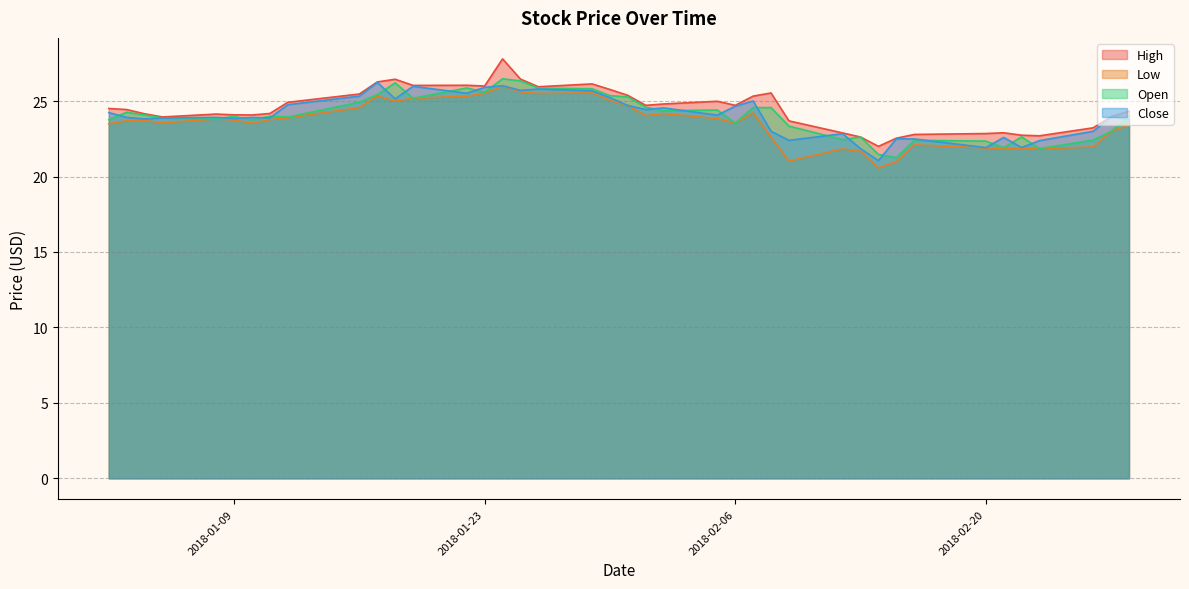

At which category is the sum across all series the highest?

2018-01-24